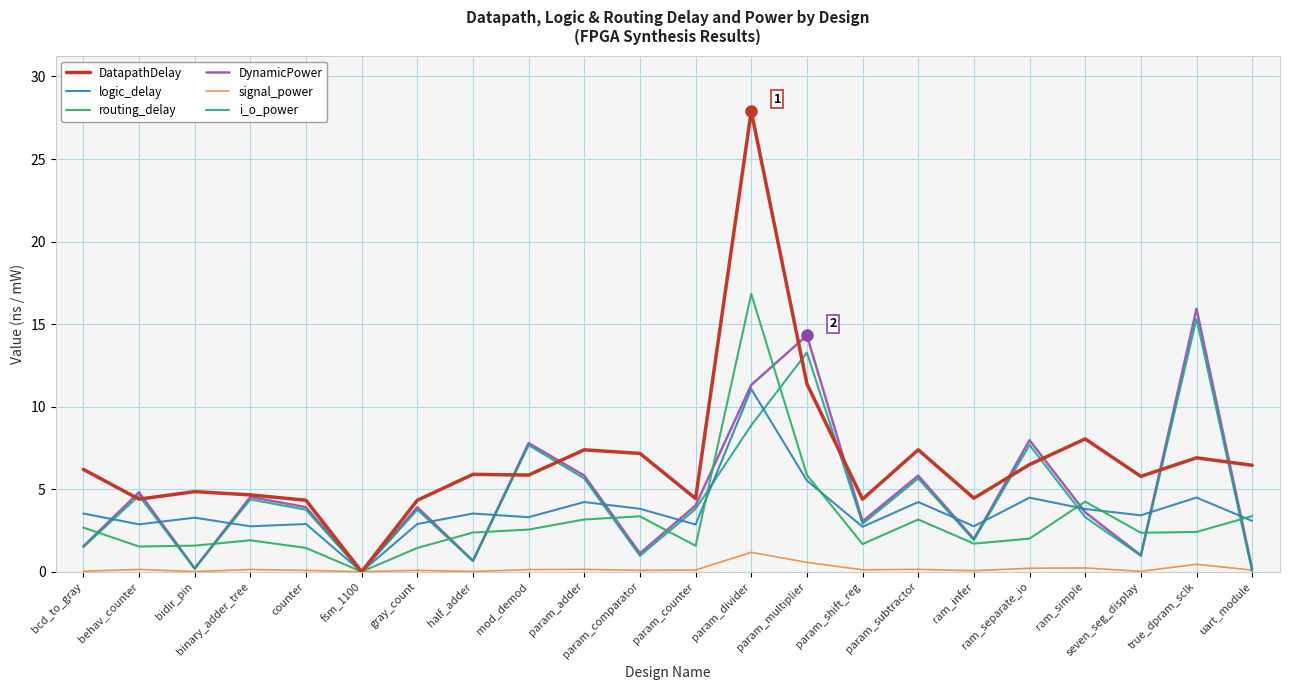

Is the value of logic_delay at param_multiplier greater than the value of routing_delay at param_counter?

Yes